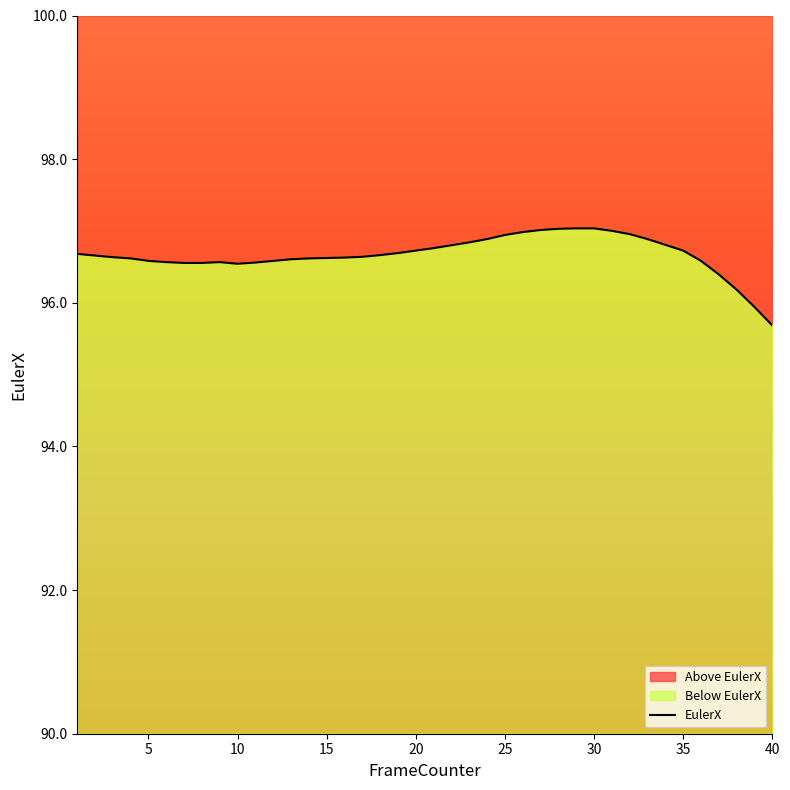

At which category does the chart reach its minimum across all series?

40